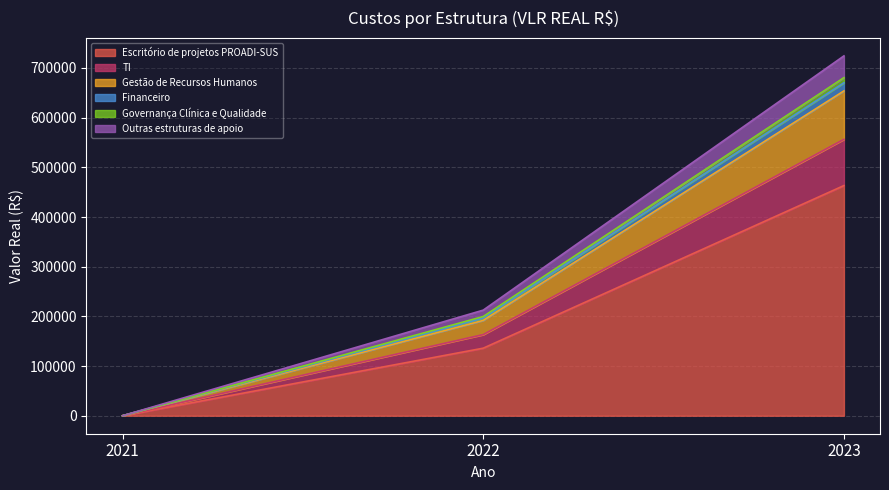

How many lines are shown in the chart?

6